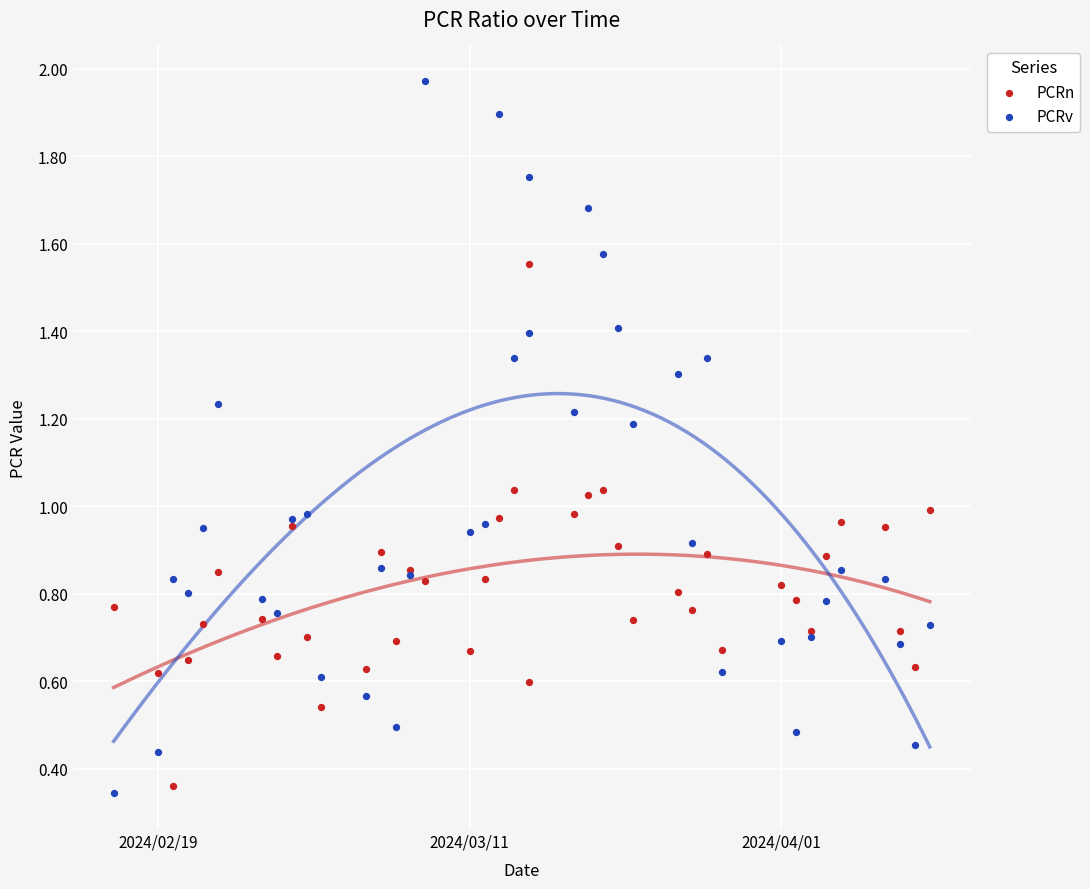

Which series contains the lowest Y value?

PCRv